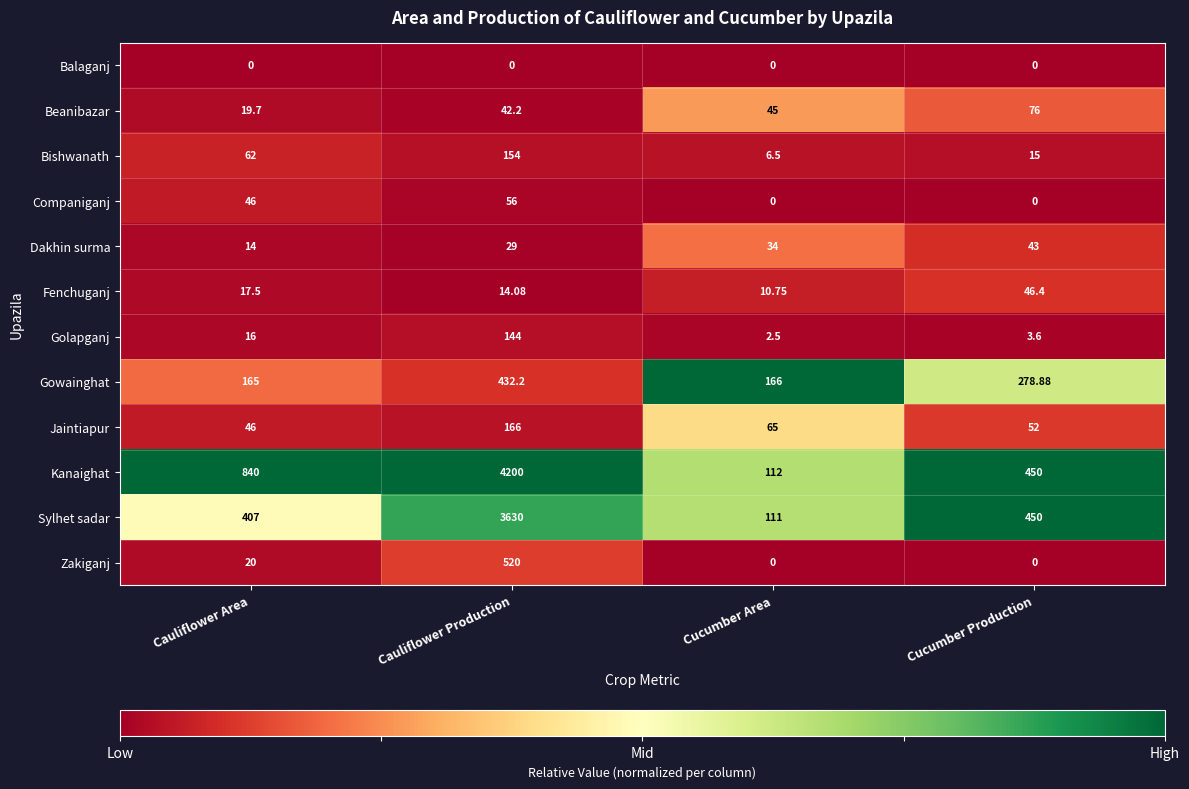

Which series has the widest spread of values?

Kanaighat